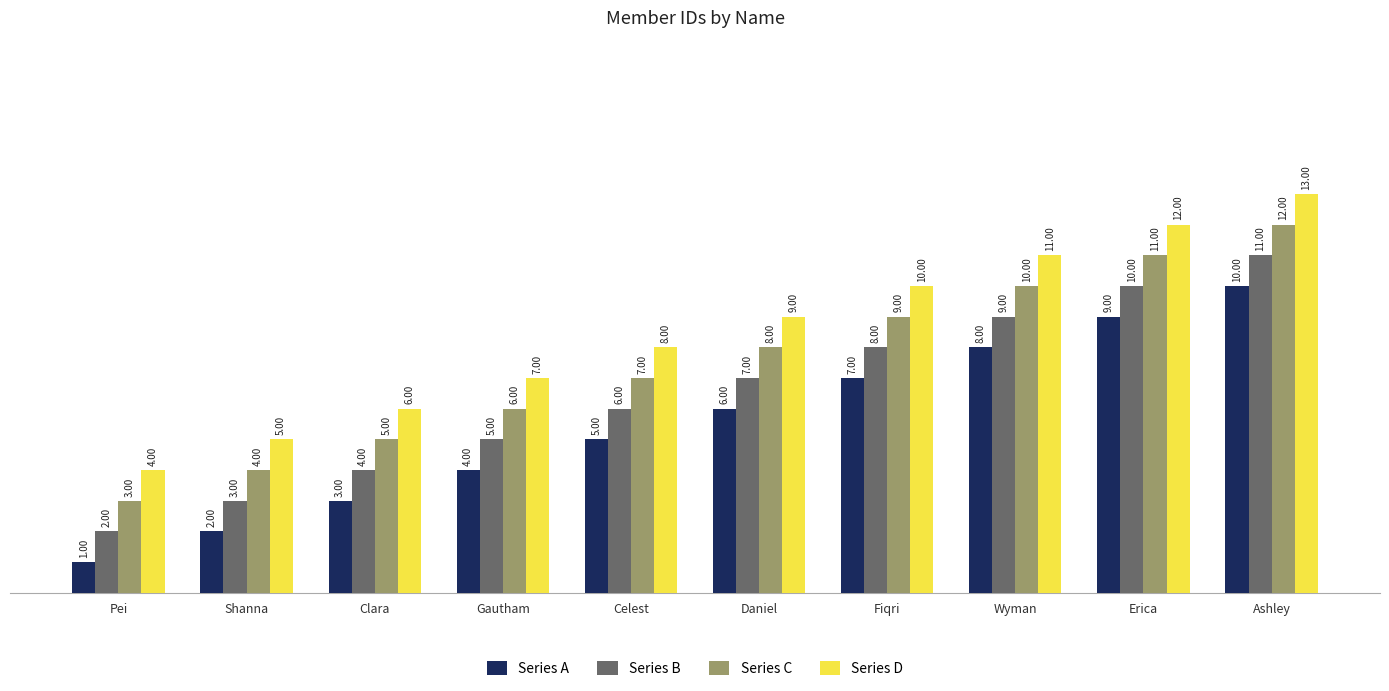

Where is Series D nearest to the value 8?

Celest